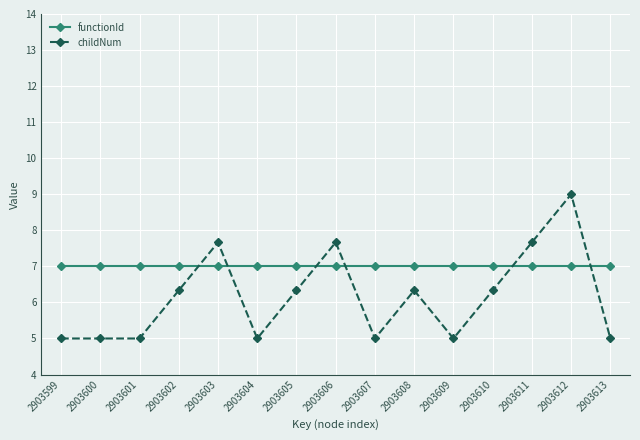

How many values in the childNum series are below 6?

7